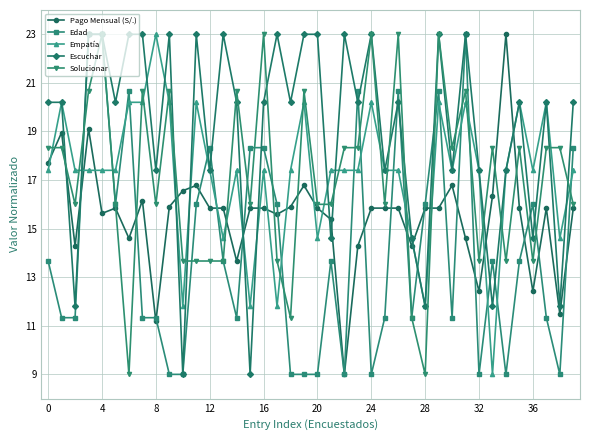

What is the value of the Escuchar point at the 16th from the left?

9.0